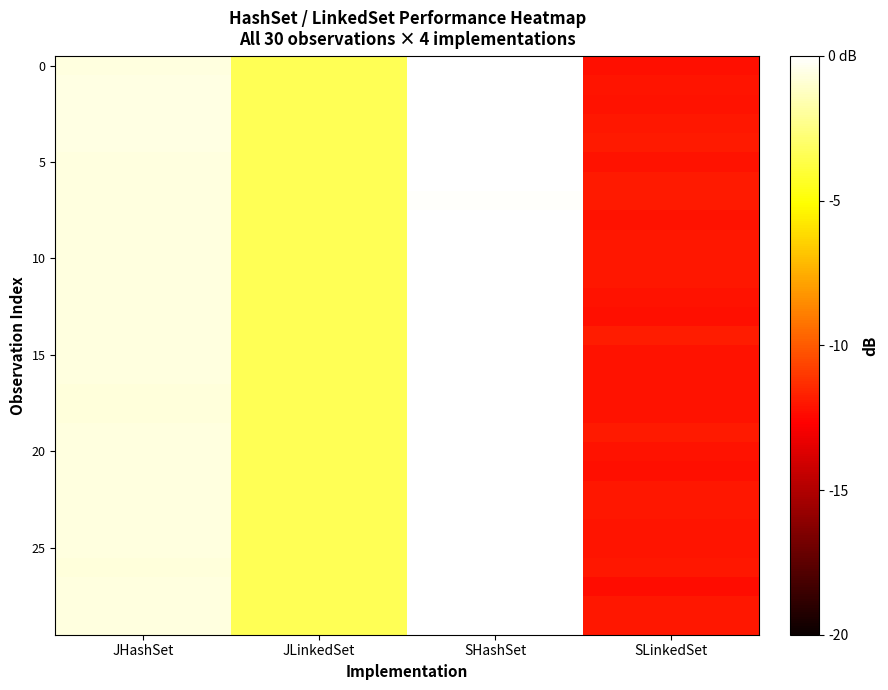

Count the number of categories in the chart.

4